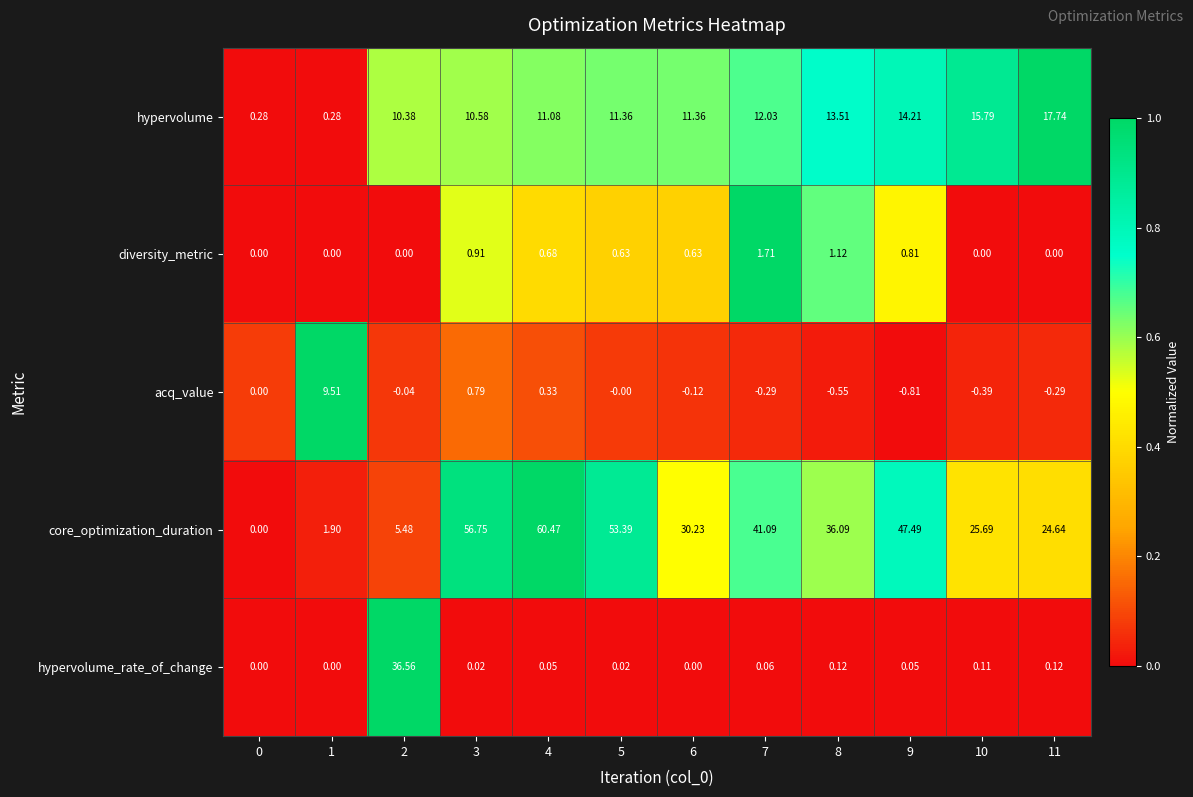

Rank the series at 9 from lowest to highest value.

acq_value, hypervolume_rate_of_change, diversity_metric, hypervolume, core_optimization_duration